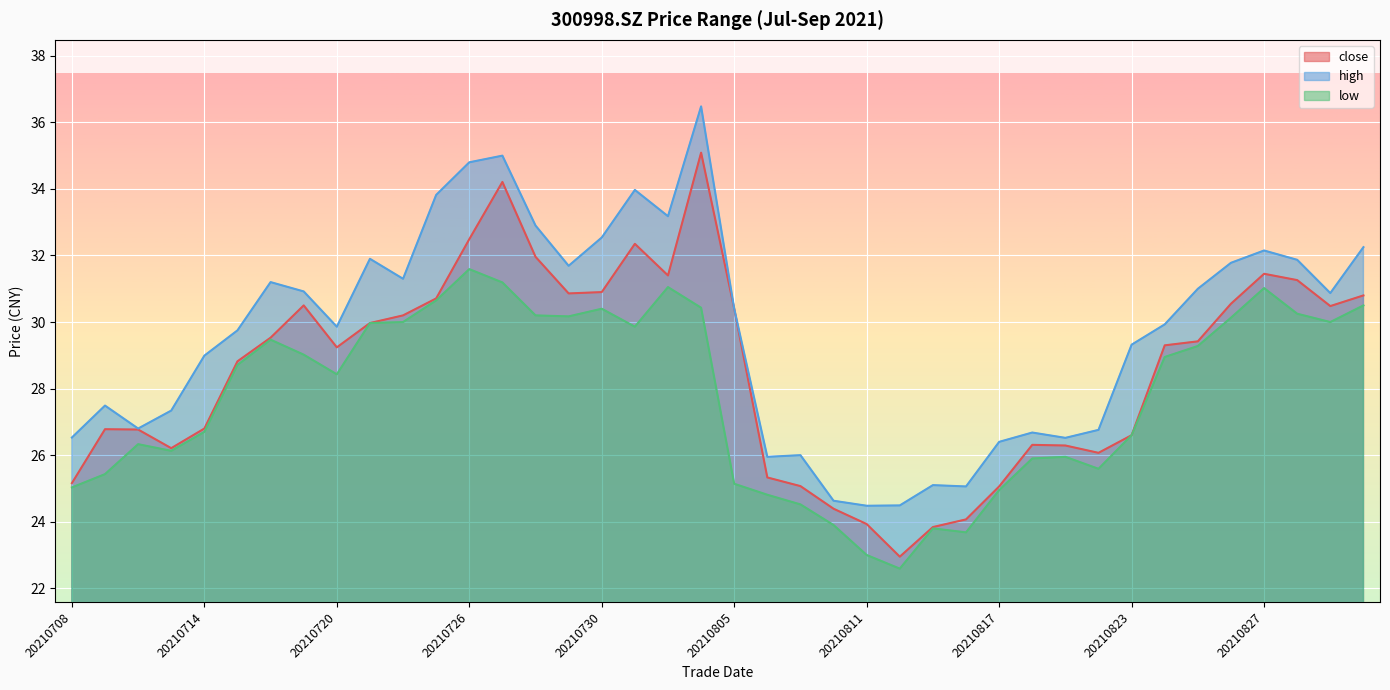

What is the value of the high point at the 15th from the left?

32.9